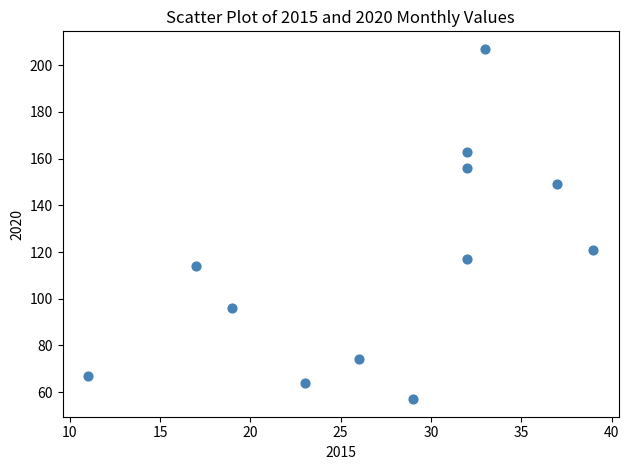

What is the range of Y values (max minus min)?

150